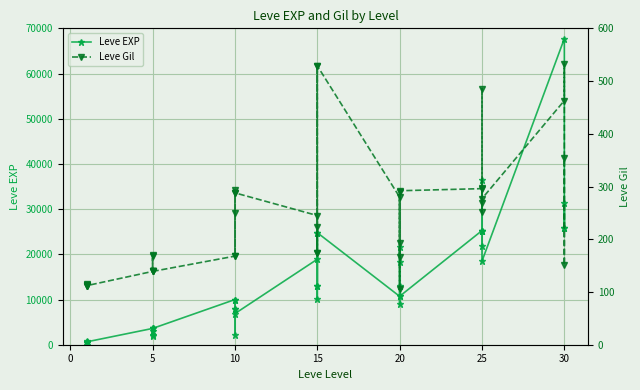

Is this an area chart (filled region under the line)?

No